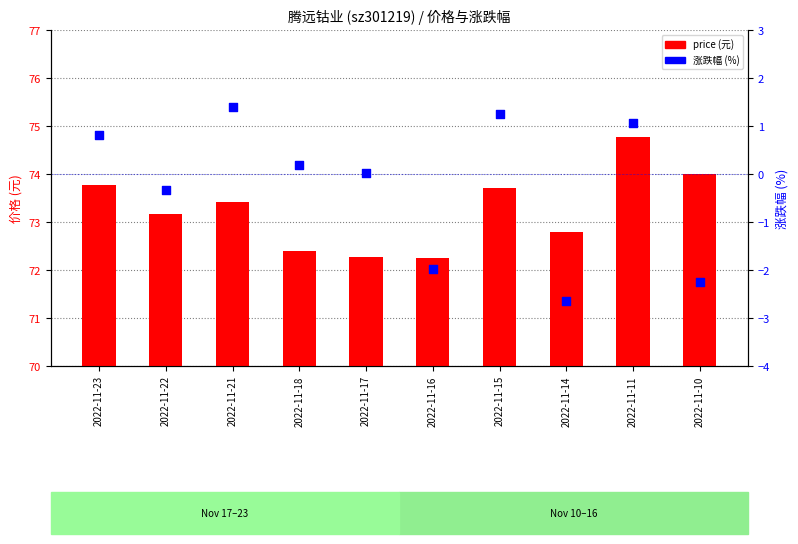

Which series has the widest spread of Y values?

change_pct